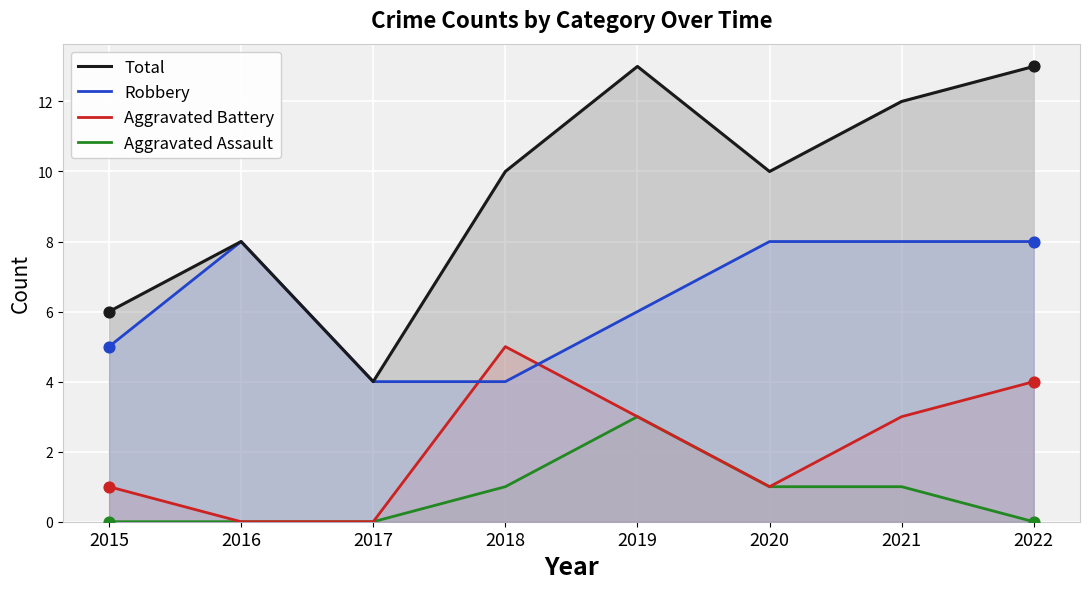

Which series reaches the minimum Y coordinate?

Aggravated Battery